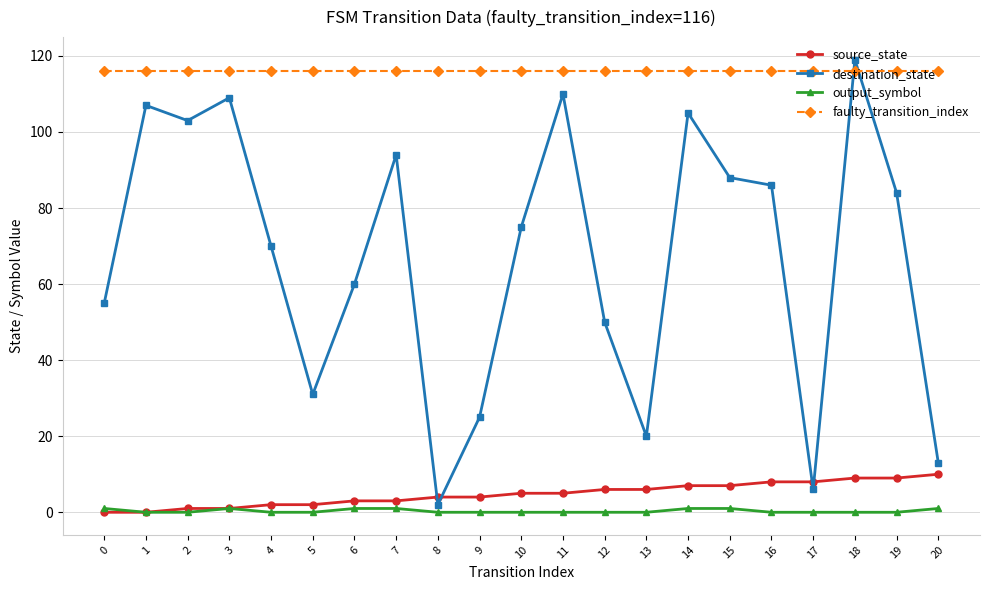

At which category does the chart reach its peak across all series?

18